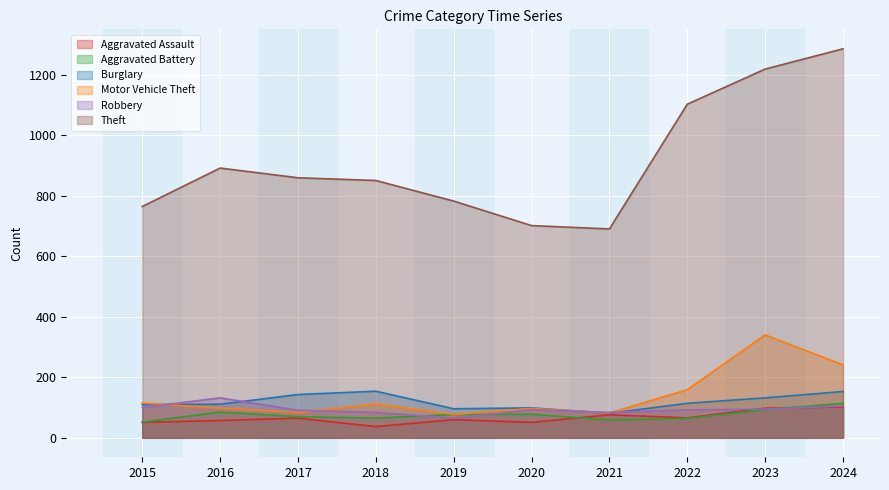

What is the value of the Burglary point at the 9th from the left?

132